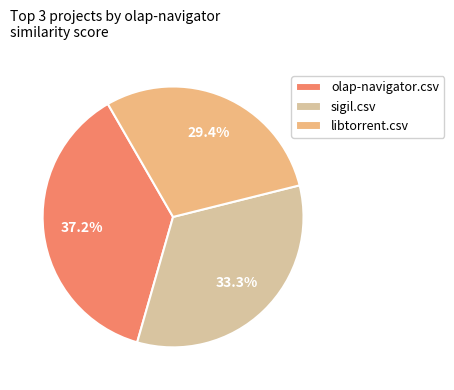

To the nearest percent, what is the average slice percentage?

33%